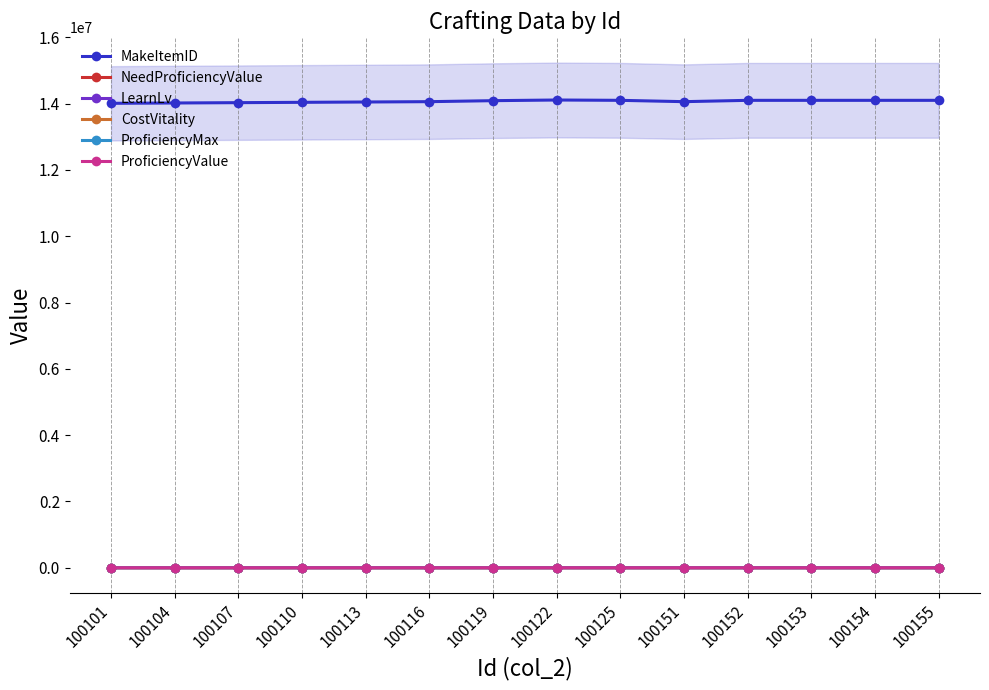

Which series changed the most between 100113 and 100151?

MakeItemID